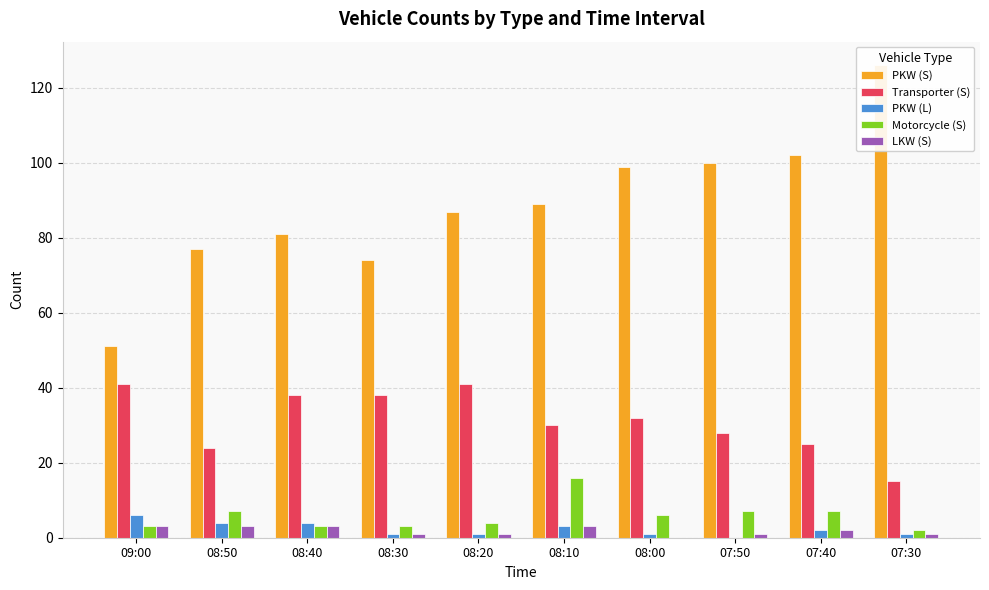

True or false: LKW (S) has a value of 2 at 07:40.

True